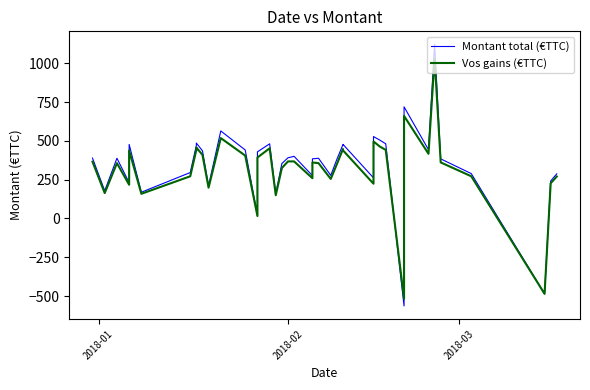

How many interior local valleys does the Vos gains (€TTC) series have?

12